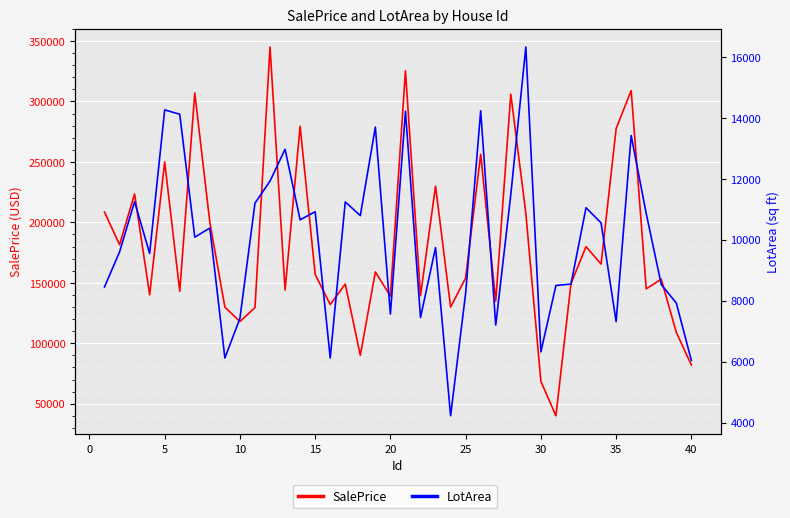

True or false: SalePrice and LotArea intersect in this chart.

False